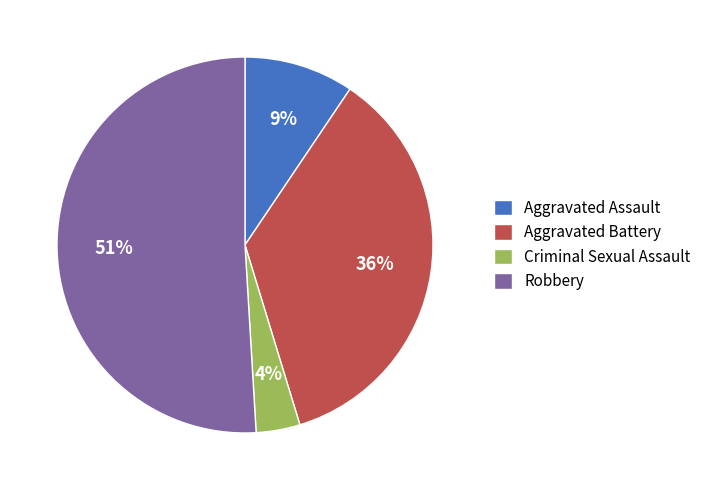

Approximately how many times larger is the value at Aggravated Assault compared to Robbery?

0.2